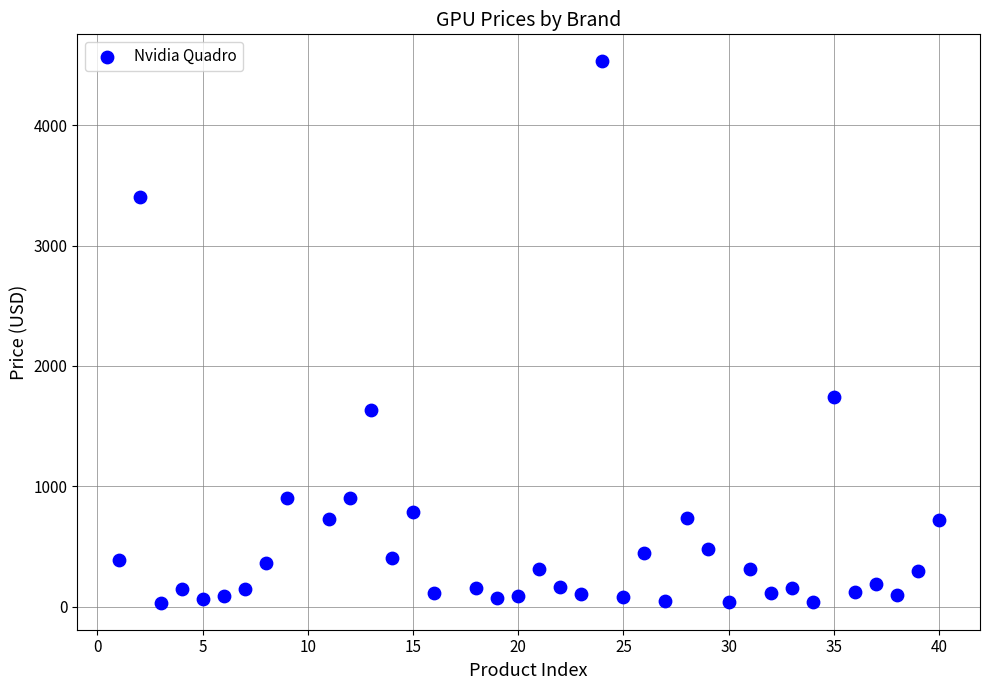

What Y value in the scatter plot is closest to 2281?

1744.7